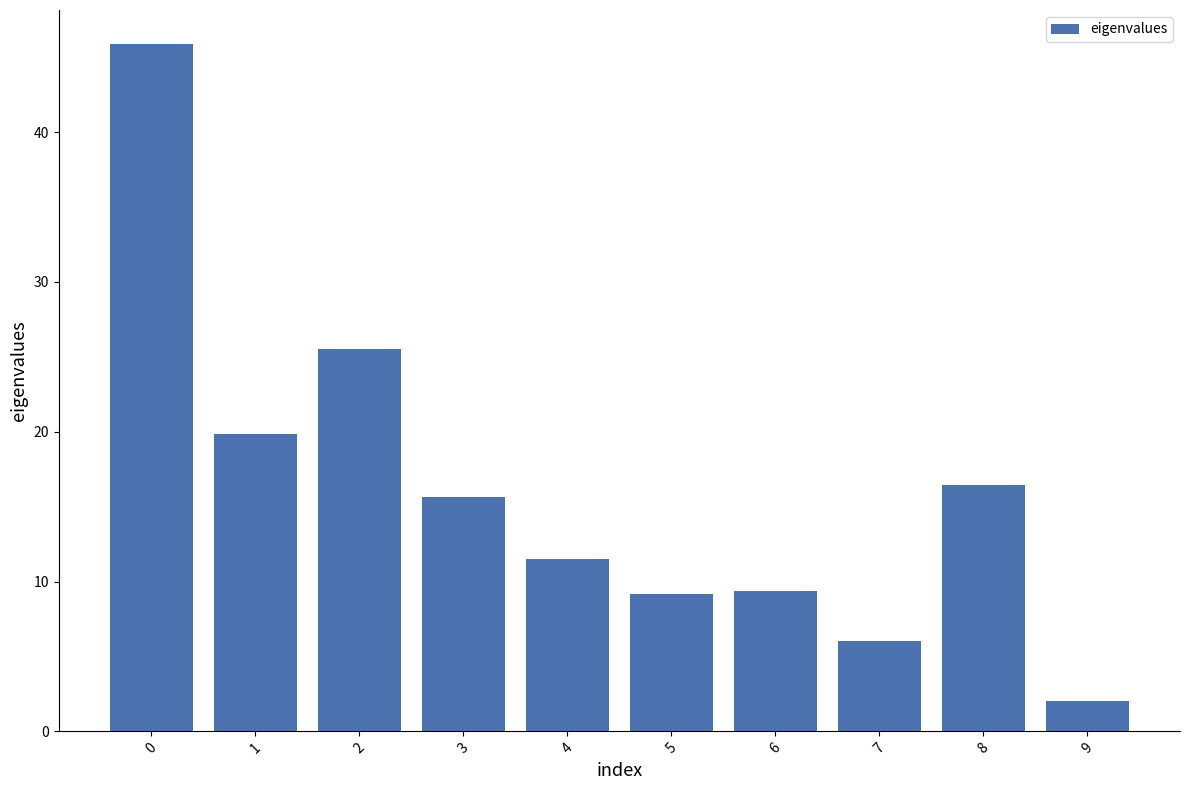

Is it true that the value at 6 is 13.7?

False